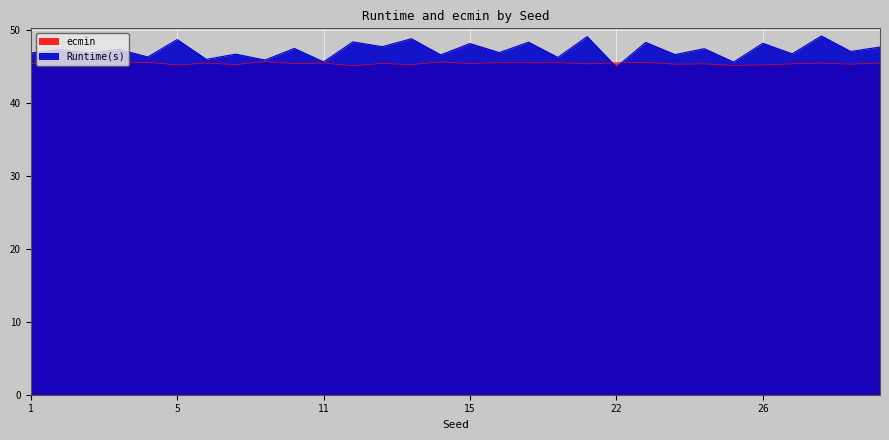

What is the maximum value for Runtime(s)?

49.2